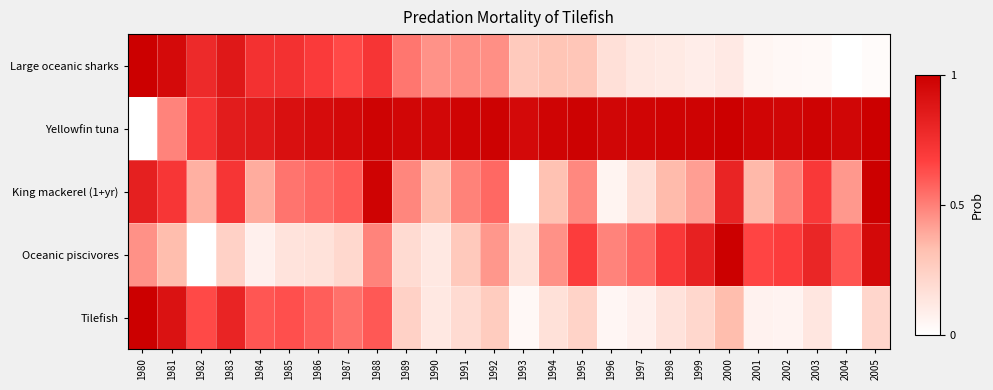

Reading left to right, what are all the values shown in this chart?

Large oceanic sharks: 1980=1.0	1981=0.9	1982=0.8	1983=0.9	1984=0.7	1985=0.7	1986=0.7	1987=0.6	1988=0.7	1989=0.5	1990=0.5	1991=0.5	1992=0.5	1993=0.3	1994=0.3	1995=0.3	1996=0.2	1997=0.1	1998=0.1	1999=0.1	2000=0.1	2001=0.0	2002=0.0	2003=0.0	2004=0.0	2005=0.0
Yellowfin tuna: 1980=0.0	1981=0.5	1982=0.7	1983=0.9	1984=0.9	1985=0.9	1986=0.9	1987=0.9	1988=1.0	1989=1.0	1990=1.0	1991=1.0	1992=1.0	1993=1.0	1994=1.0	1995=1.0	1996=1.0	1997=1.0	1998=1.0	1999=1.0	2000=1.0	2001=1.0	2002=1.0	2003=1.0	2004=1.0	2005=1.0
King mackerel (1+yr): 1980=0.8	1981=0.7	1982=0.4	1983=0.7	1984=0.4	1985=0.5	1986=0.6	1987=0.6	1988=1.0	1989=0.5	1990=0.3	1991=0.5	1992=0.6	1993=0.0	1994=0.3	1995=0.5	1996=0.1	1997=0.2	1998=0.3	1999=0.4	2000=0.8	2001=0.3	2002=0.5	2003=0.7	2004=0.4	2005=1.0
Oceanic piscivores: 1980=0.5	1981=0.3	1982=0.0	1983=0.2	1984=0.1	1985=0.1	1986=0.2	1987=0.2	1988=0.5	1989=0.2	1990=0.1	1991=0.3	1992=0.4	1993=0.2	1994=0.5	1995=0.7	1996=0.5	1997=0.6	1998=0.7	1999=0.8	2000=1.0	2001=0.7	2002=0.7	2003=0.8	2004=0.6	2005=0.9
Tilefish: 1980=1.0	1981=0.9	1982=0.6	1983=0.8	1984=0.6	1985=0.6	1986=0.6	1987=0.5	1988=0.6	1989=0.2	1990=0.1	1991=0.2	1992=0.3	1993=0.0	1994=0.2	1995=0.2	1996=0.0	1997=0.1	1998=0.1	1999=0.2	2000=0.3	2001=0.1	2002=0.1	2003=0.1	2004=0.0	2005=0.2